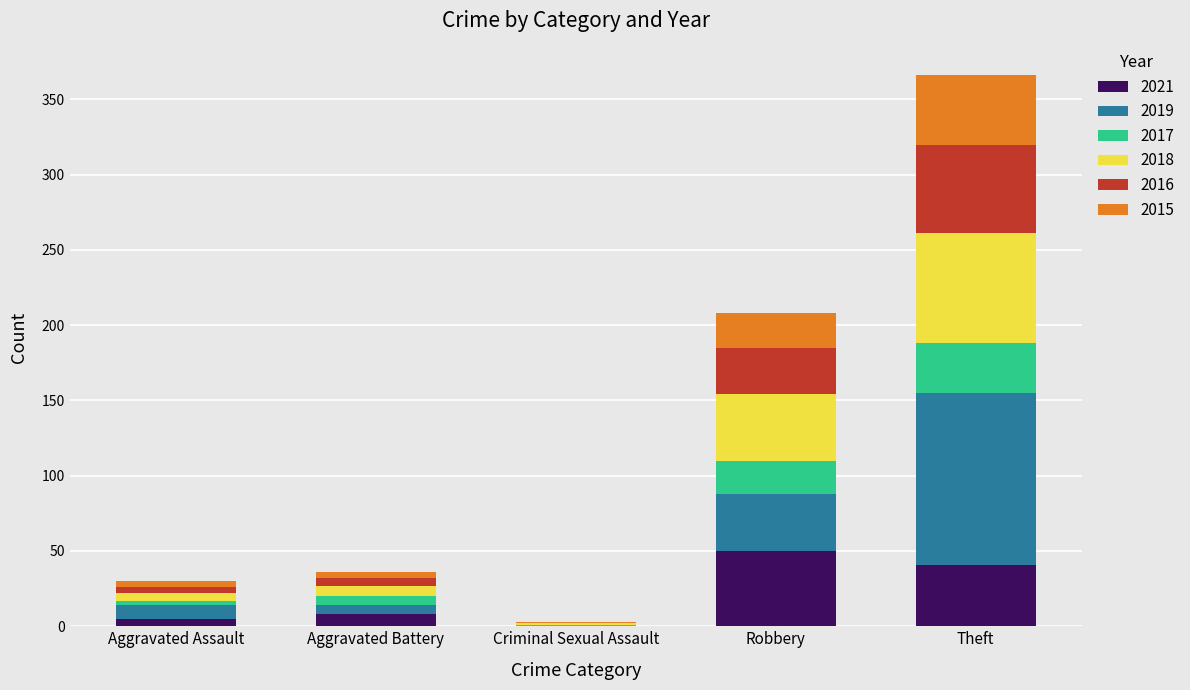

Which category has the highest value in the 2021 series?

Robbery